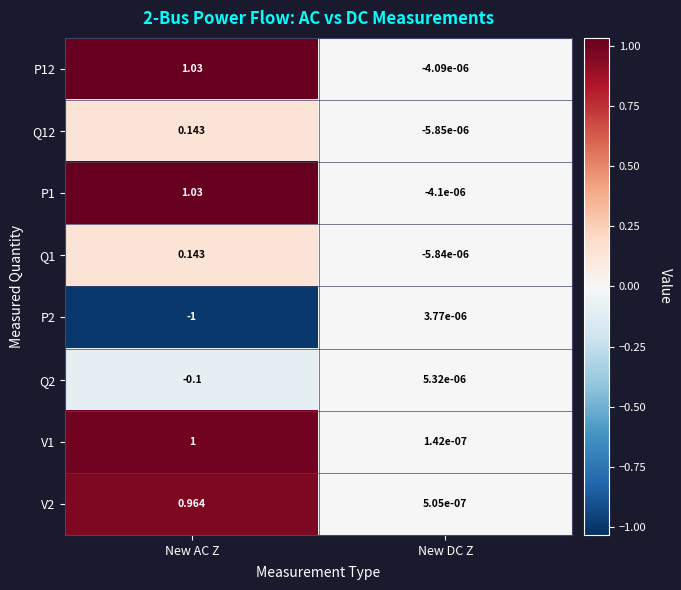

At which label is V2 closest to 0?

New DC Z